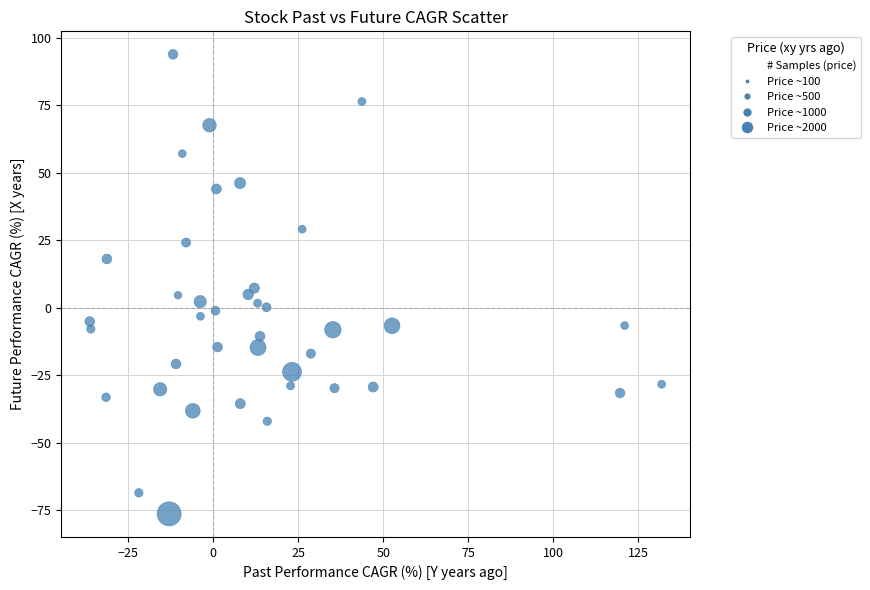

What is the range of X values (max minus min)?

168.1